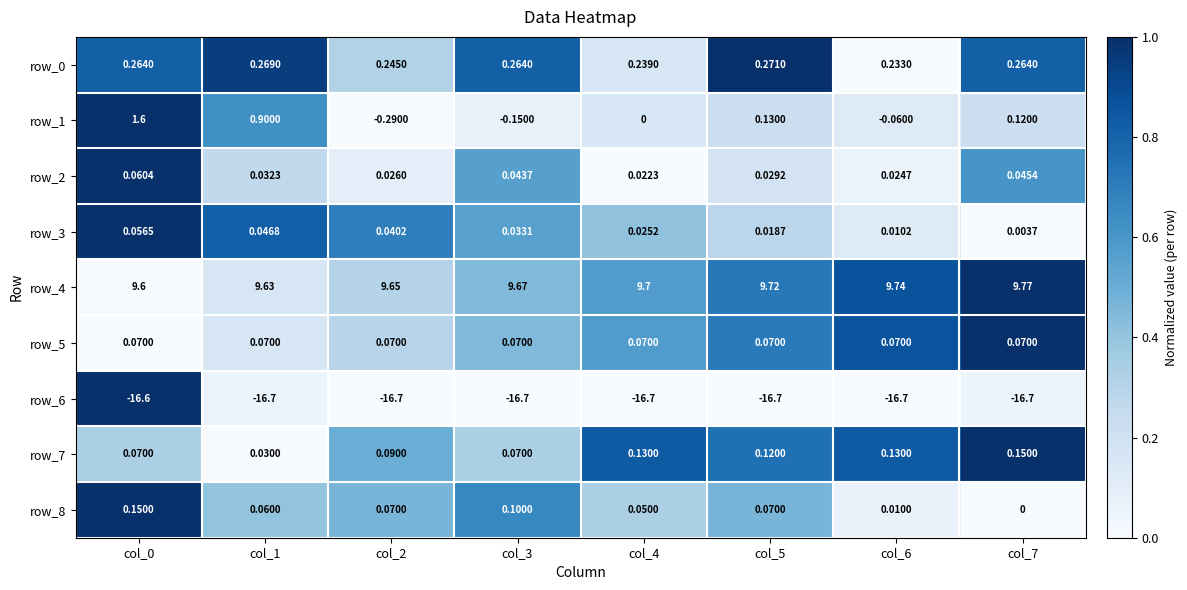

Is the value of row_3 at col_3 greater than the value of row_8 at col_3?

No